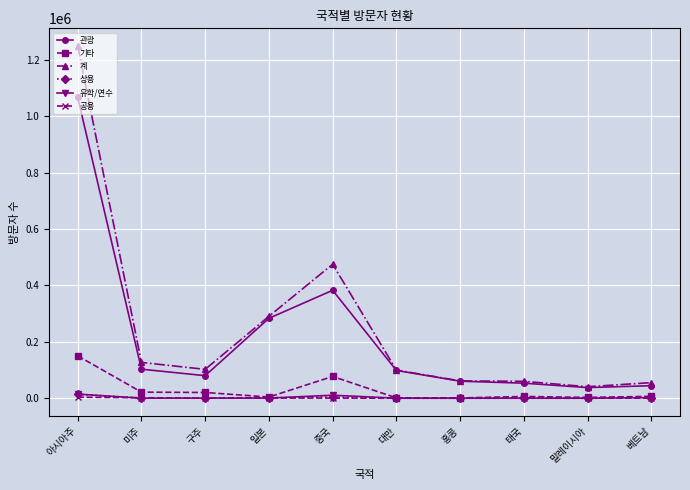

How many distinct data groups are displayed?

6